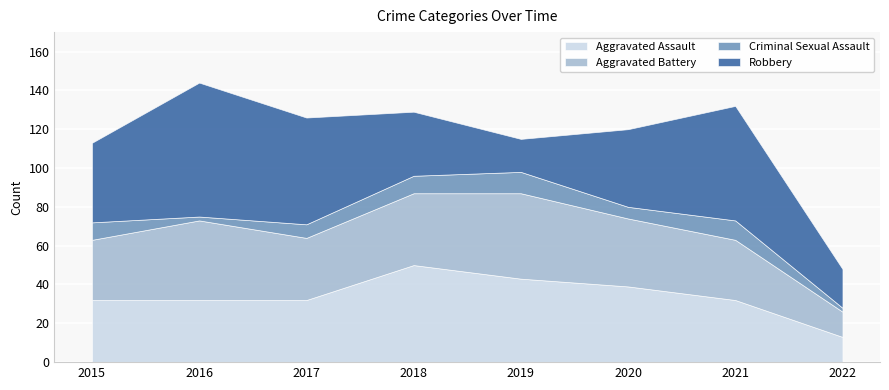

What is the difference between the highest and lowest values at 2022?

18